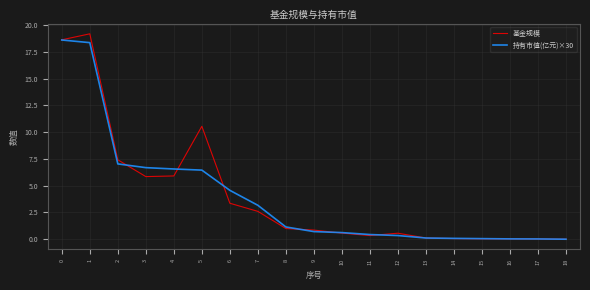

Rank the series at 6 from highest to lowest value.

持有市值(亿元)×30, 基金规模